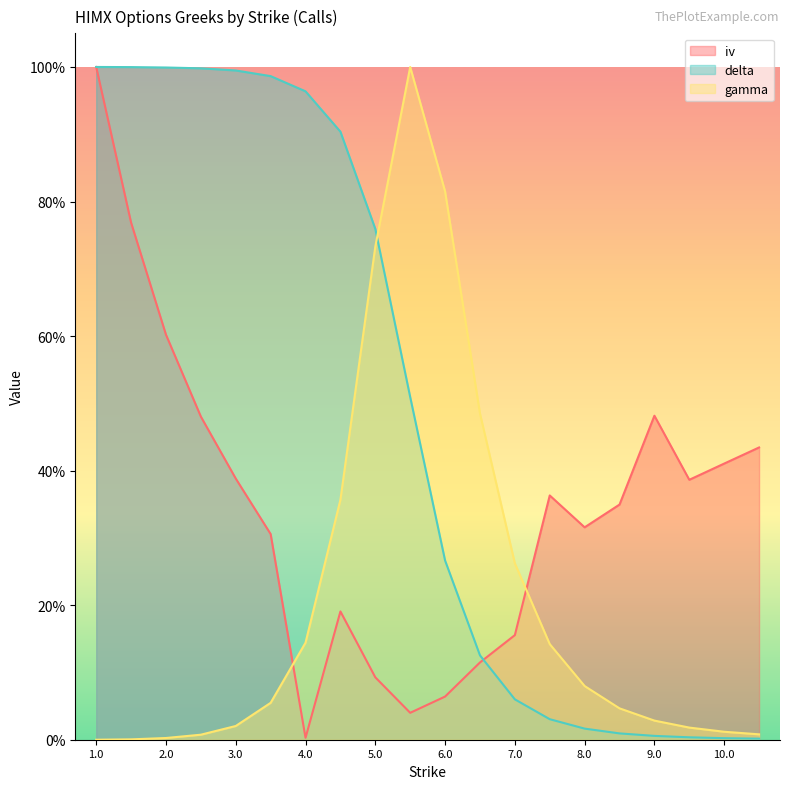

Which has a higher value, 6.5 or 6.0?

6.5